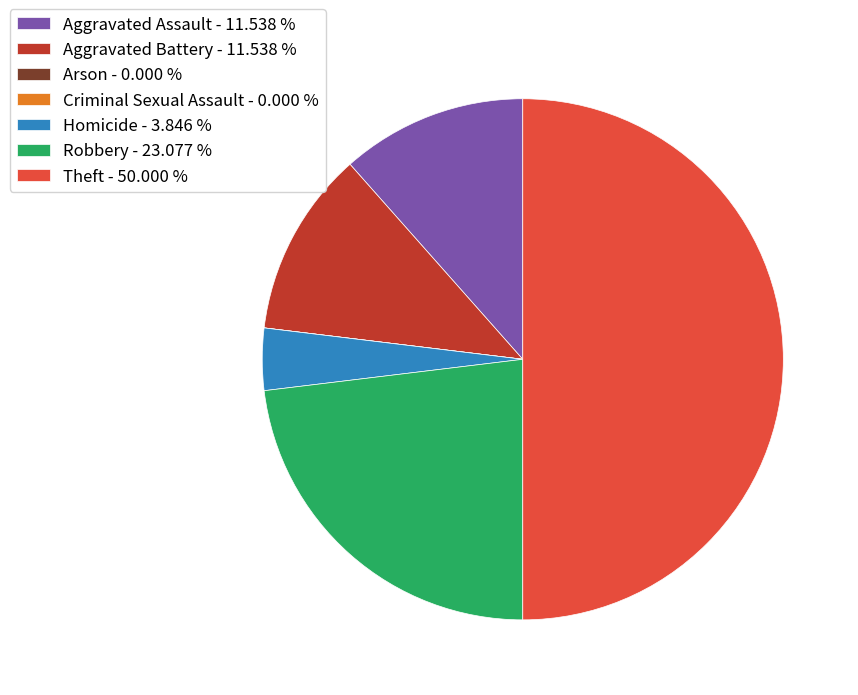

Approximately how many times larger is the value at Aggravated Battery - 11.538 % compared to Homicide - 3.846 %?

3.0